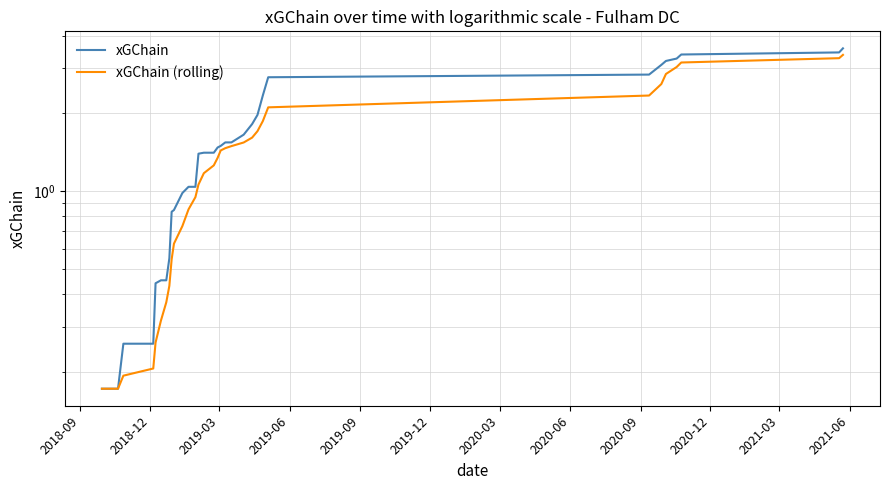

Does the chart display data point markers on the line(s)?

No